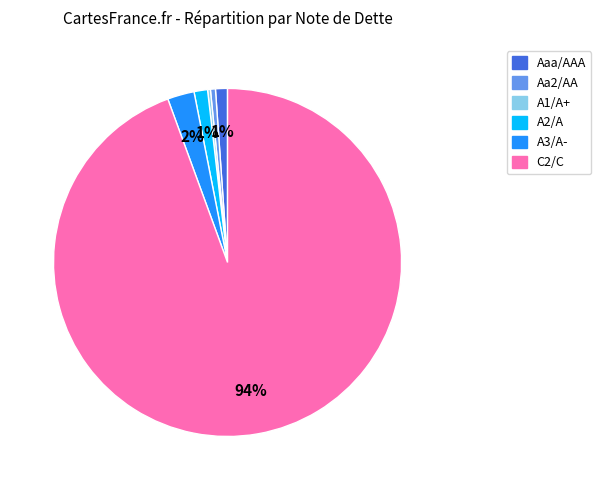

Between C2/C and Aa2/AA, which is larger?

C2/C